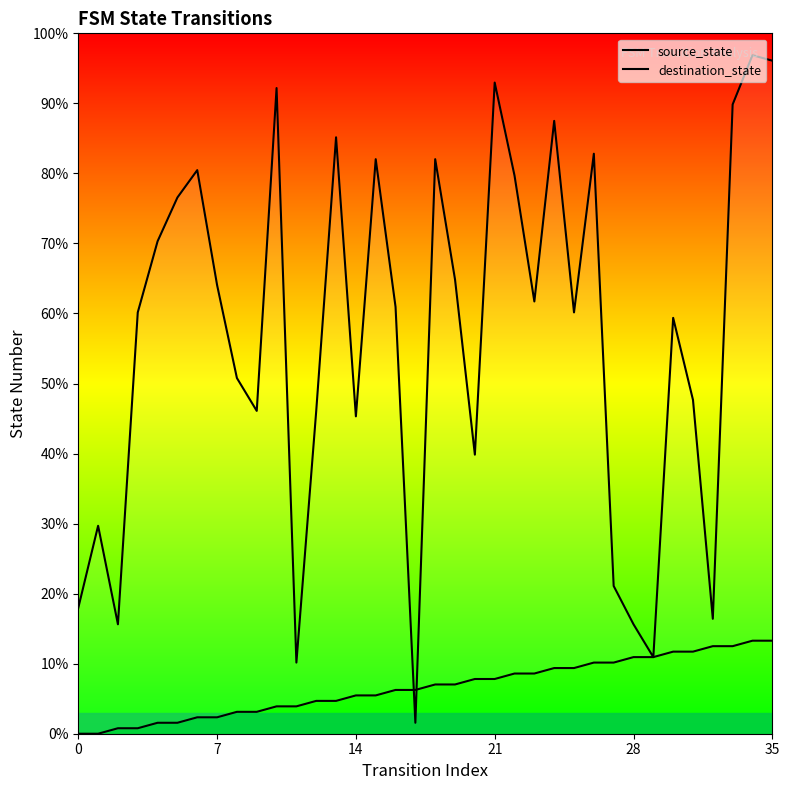

How many values in the source_state series exceed 7?

18